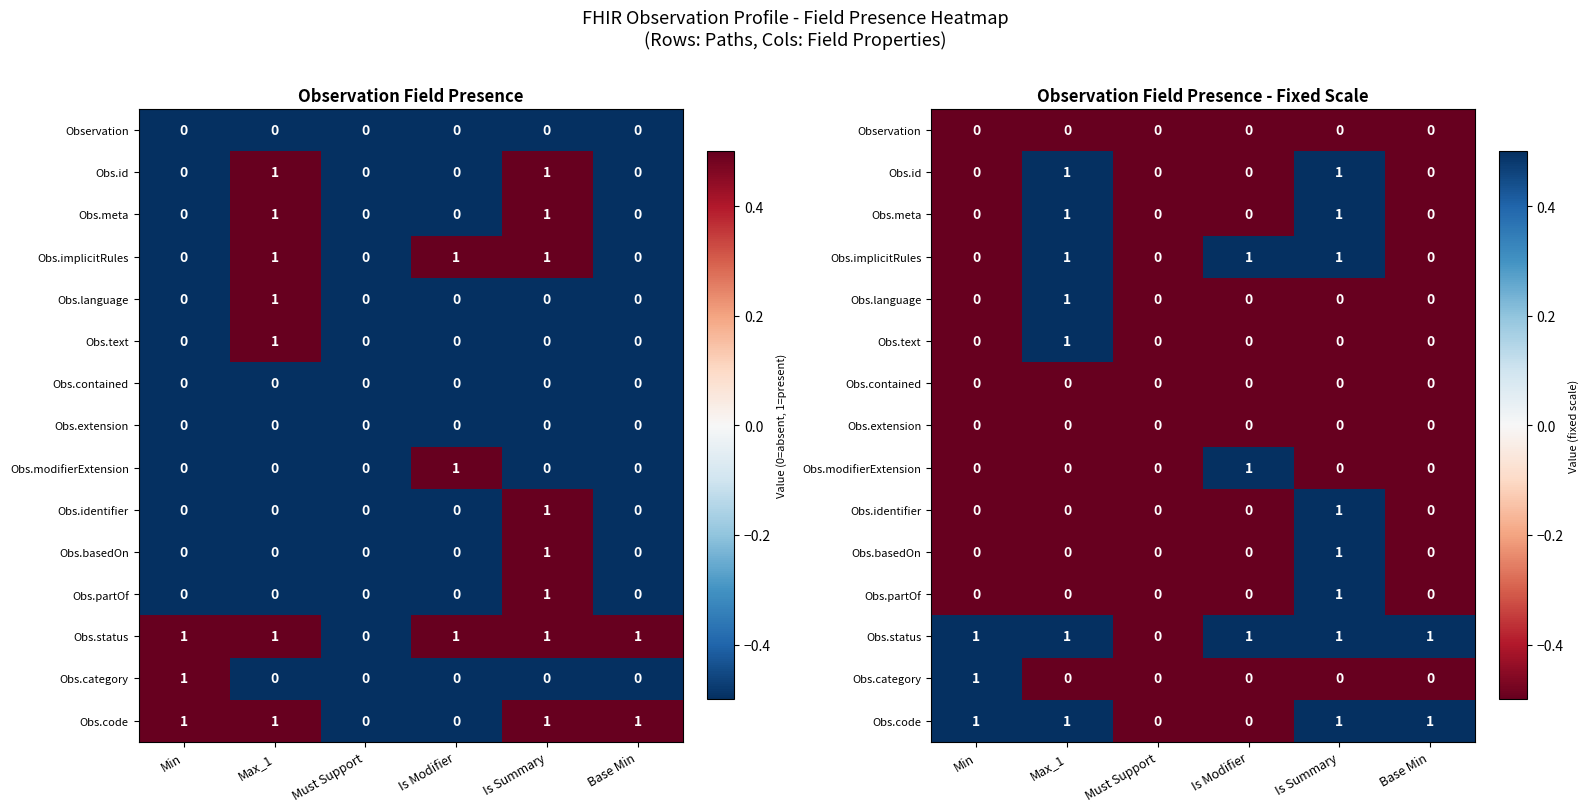

What is the difference between the maximum and minimum values in the Obs.code series?

1.0